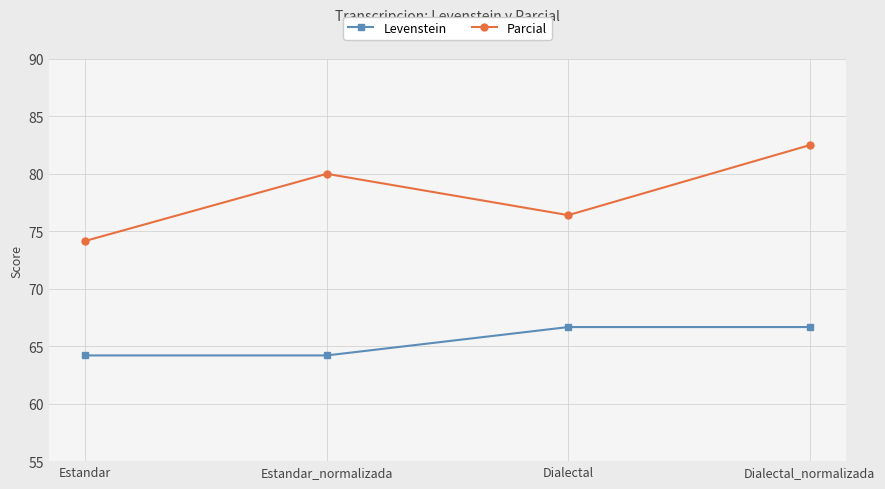

At which category does Parcial reach its first local valley?

Dialectal